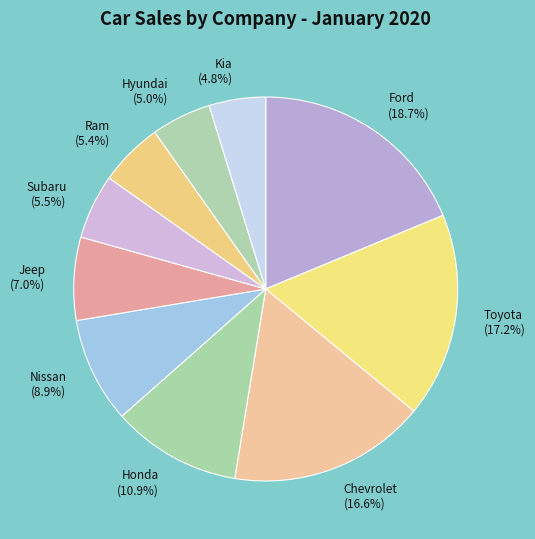

What percentage is the Nissan slice, to the nearest percent?

9%